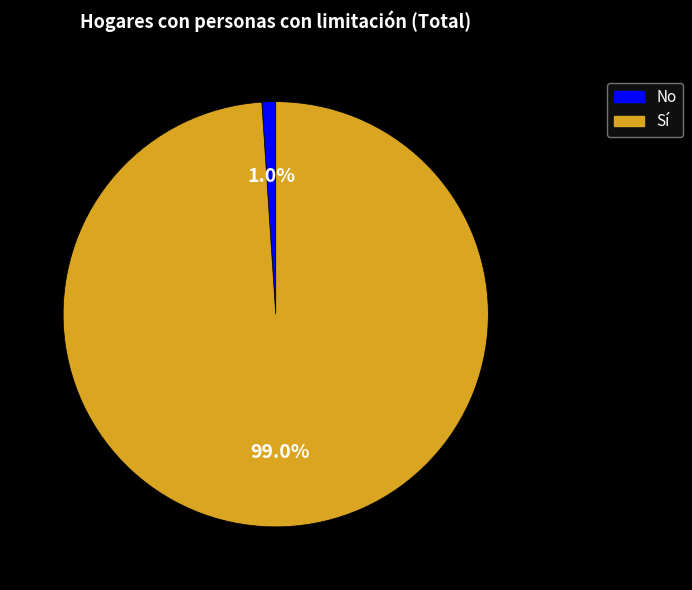

Does any single category account for the majority?

Yes